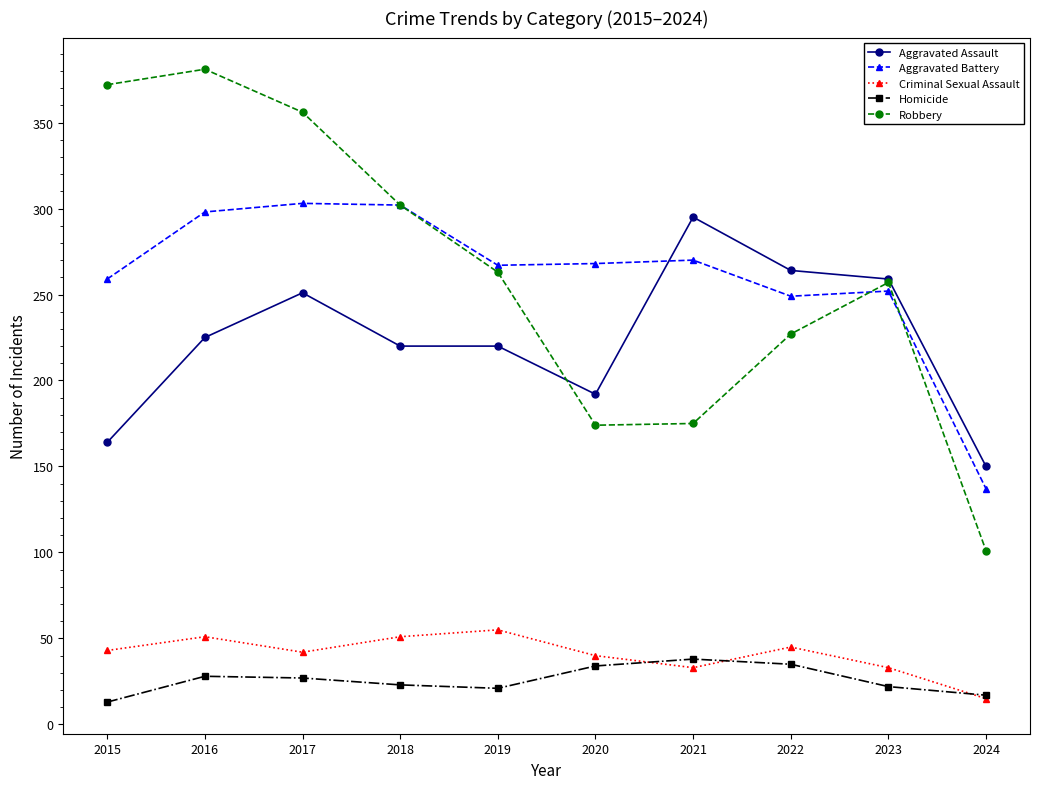

Between 2015 and 2024, which series saw the biggest shift?

Robbery